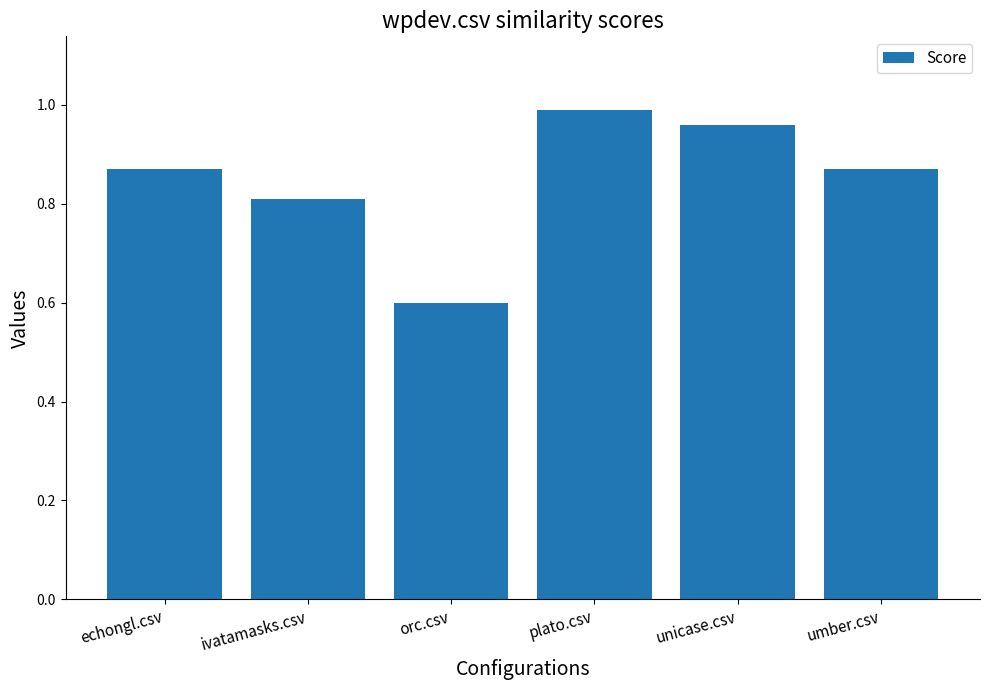

What is the change in value from ivatamasks.csv to umber.csv?

+0.1